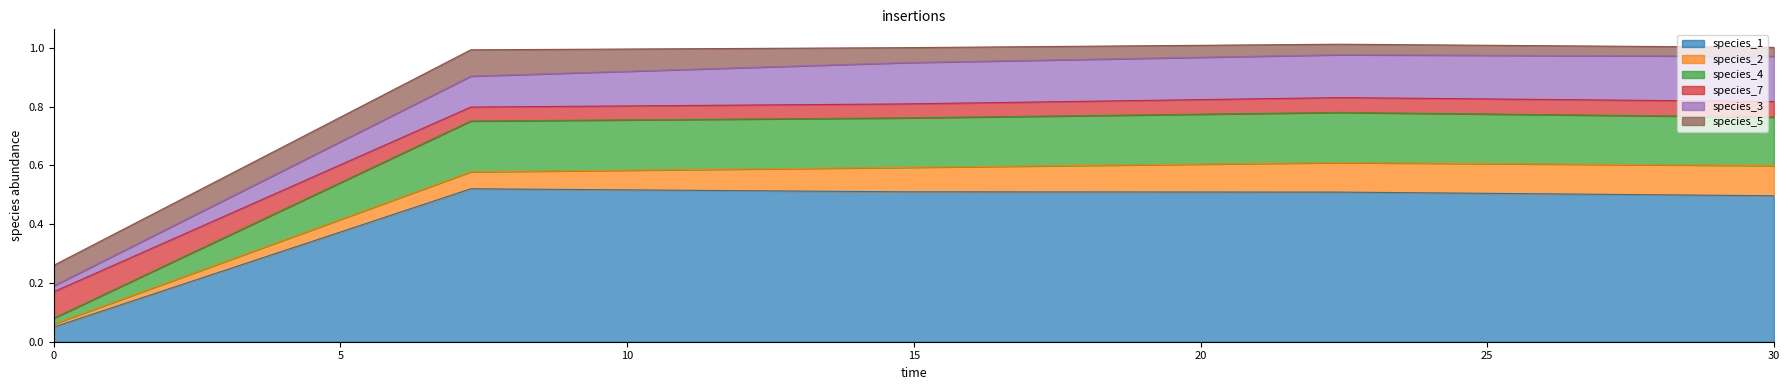

True or false: species_7 and species_1 cross at least once.

False